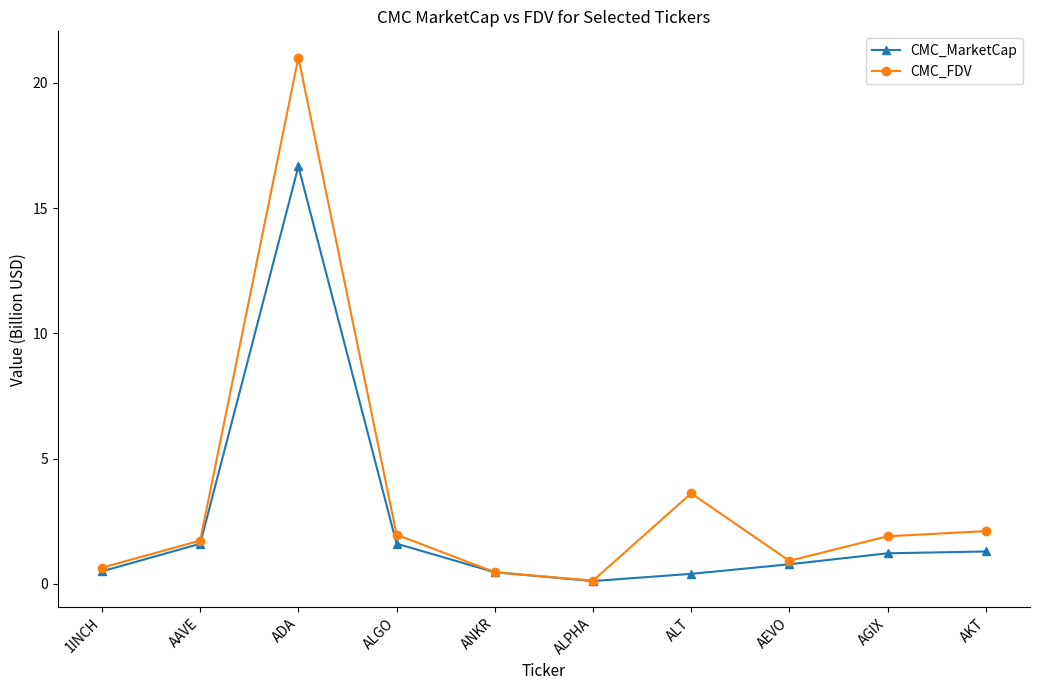

How many lines are shown in the chart?

2